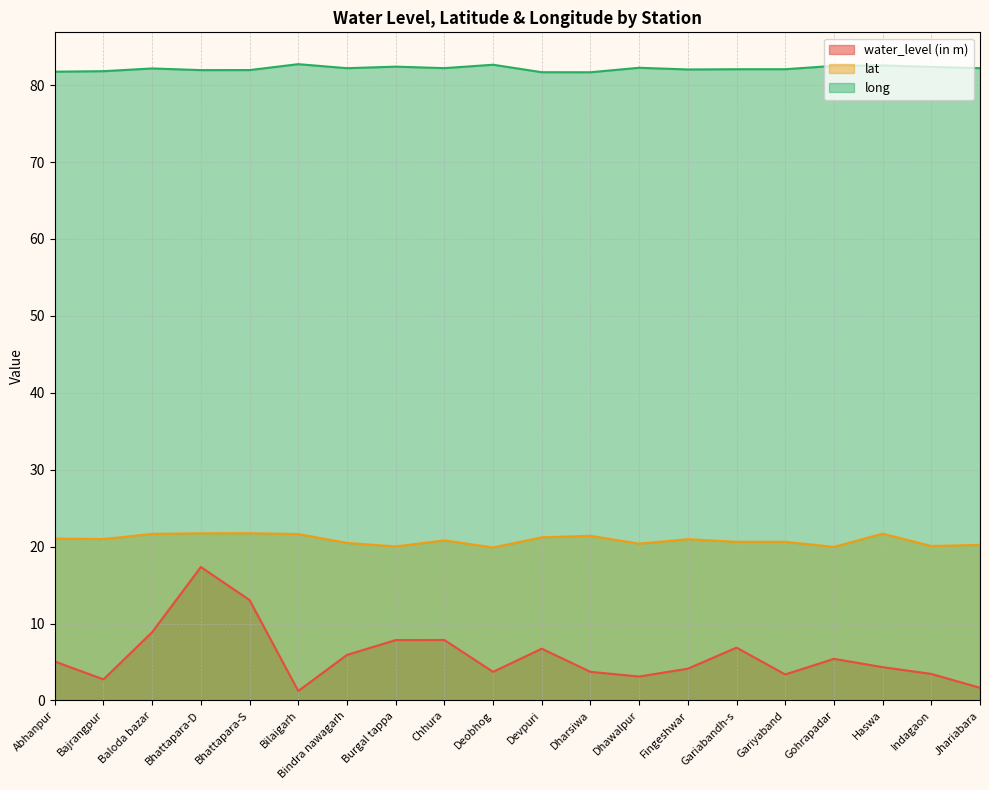

Is it true that water_level (in m) equals 6.9 at Gariabandh-s?

True